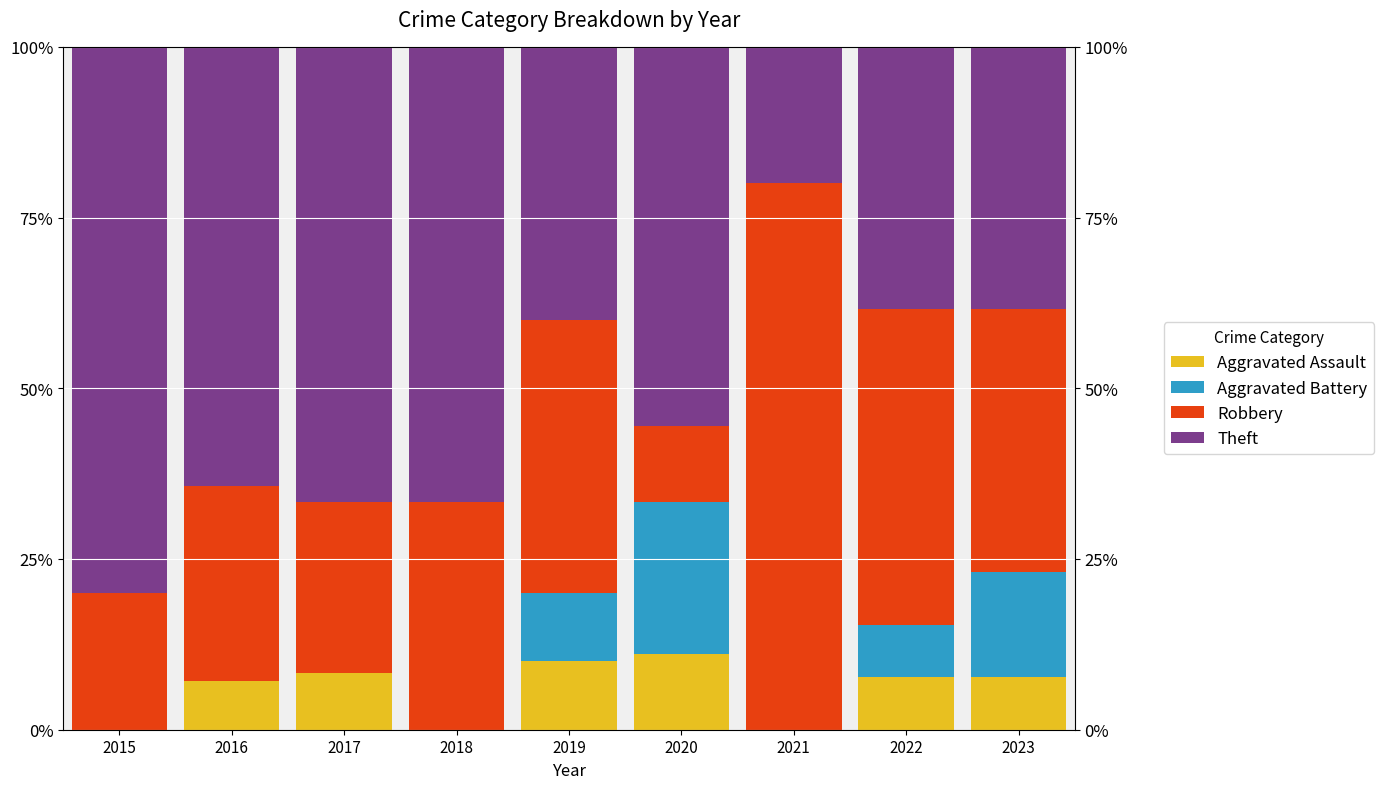

Is the value of Theft at 2019 greater than the value of Aggravated Battery at 2018?

Yes